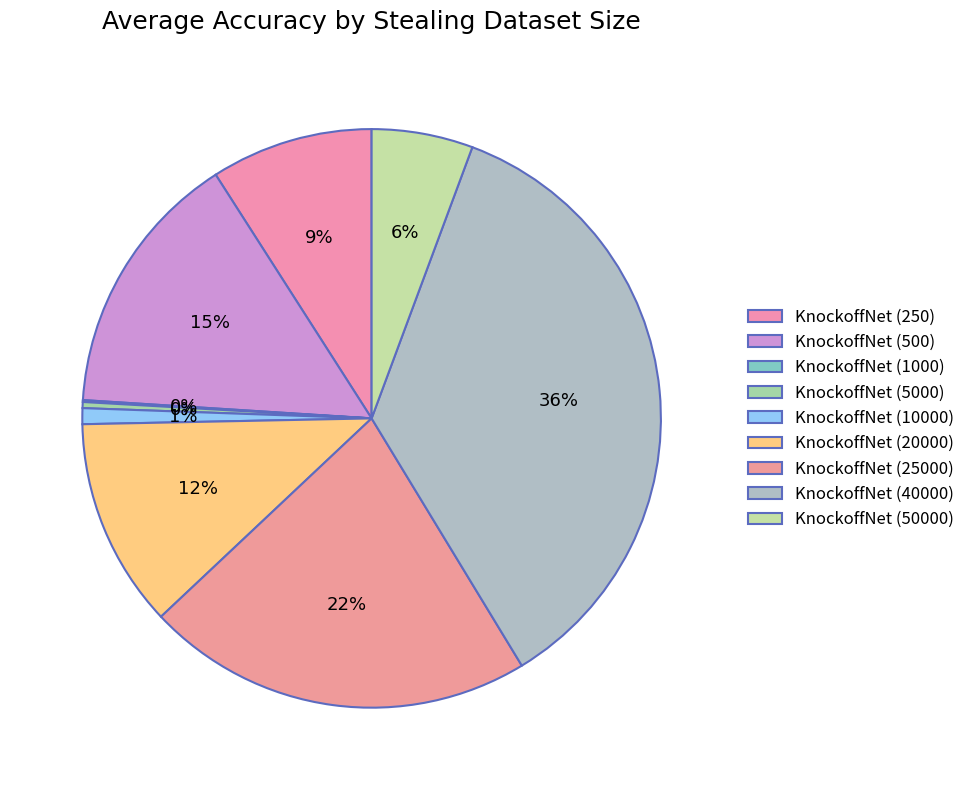

Is it true that KnockoffNet (250) is 9% of the pie?

True